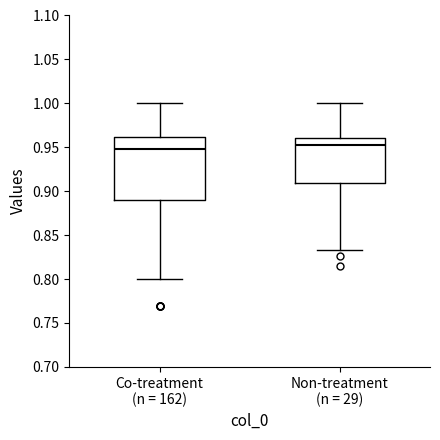

Reading left to right, transcribe this box plot: for each box, give where its median line is, the range the box spans, and where its two whiskers end, as read against the y-axis. The values are not printed on the chart, so give them approximately, as read against the axis.

Co-treatment (n = 162): median 0.950, box 0.890 to 0.960, whiskers 0.800 to 1.000
Non-treatment (n = 29): median 0.950, box 0.910 to 0.960, whiskers 0.835 to 1.000